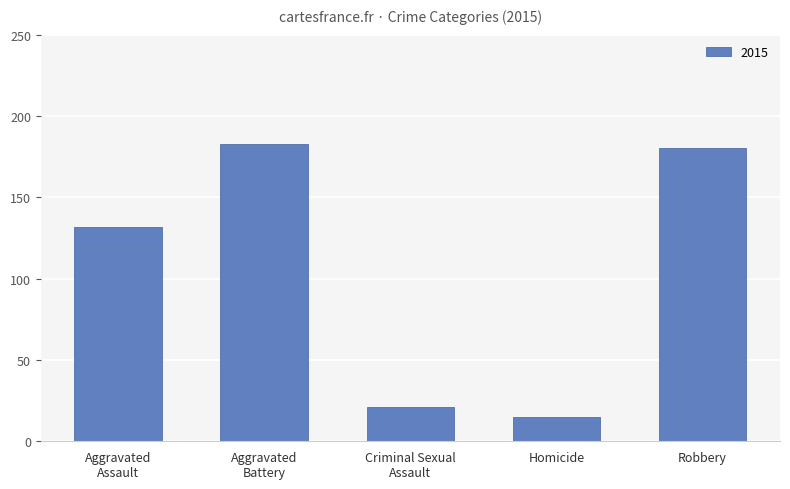

Reading left to right, what are all the values shown in this chart?

132	183	21	15	180